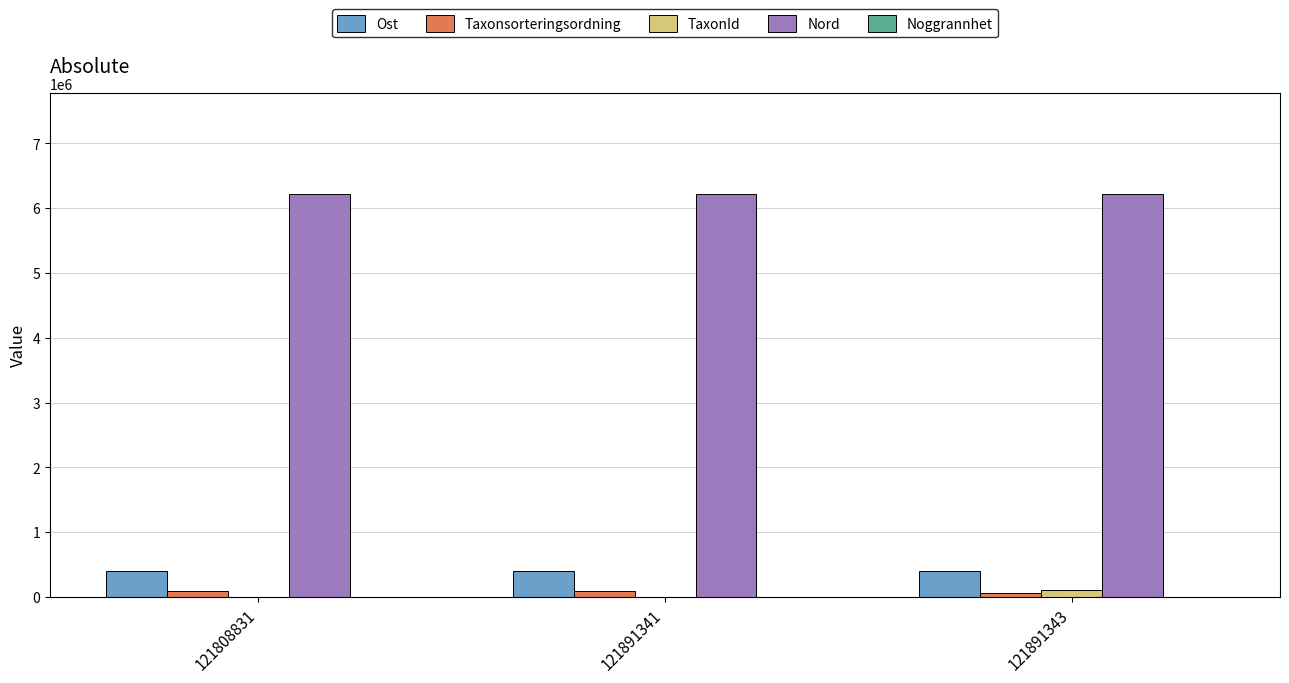

What is the spread (max minus min) of values at 121808831?

6222487